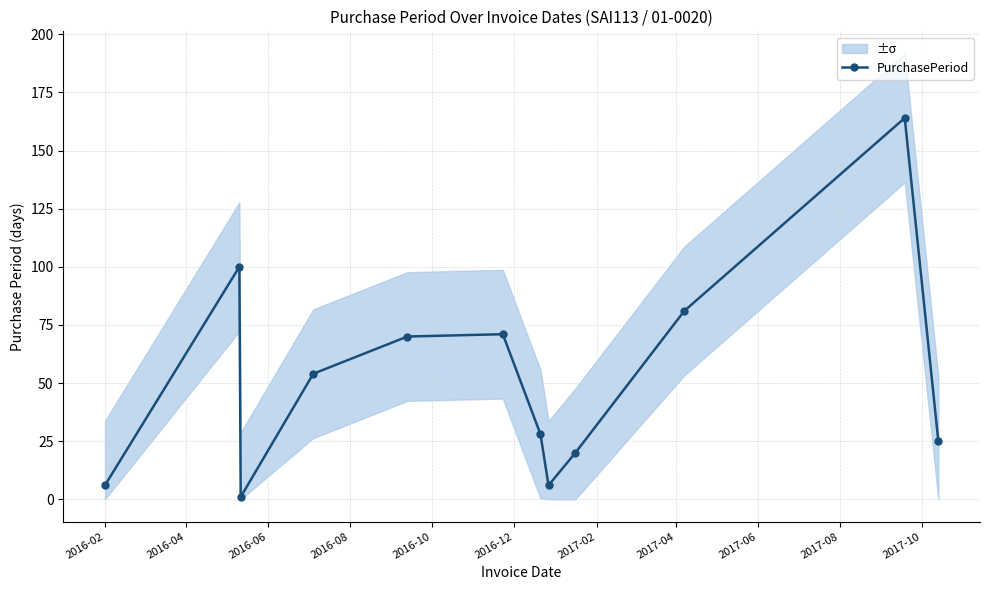

In PurchasePeriod, how many points are higher than both neighbors (excluding endpoints)?

3